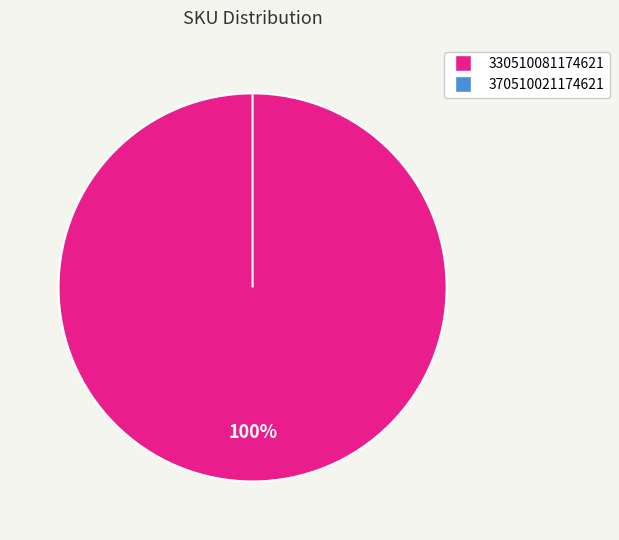

How many segments does this pie chart have?

2